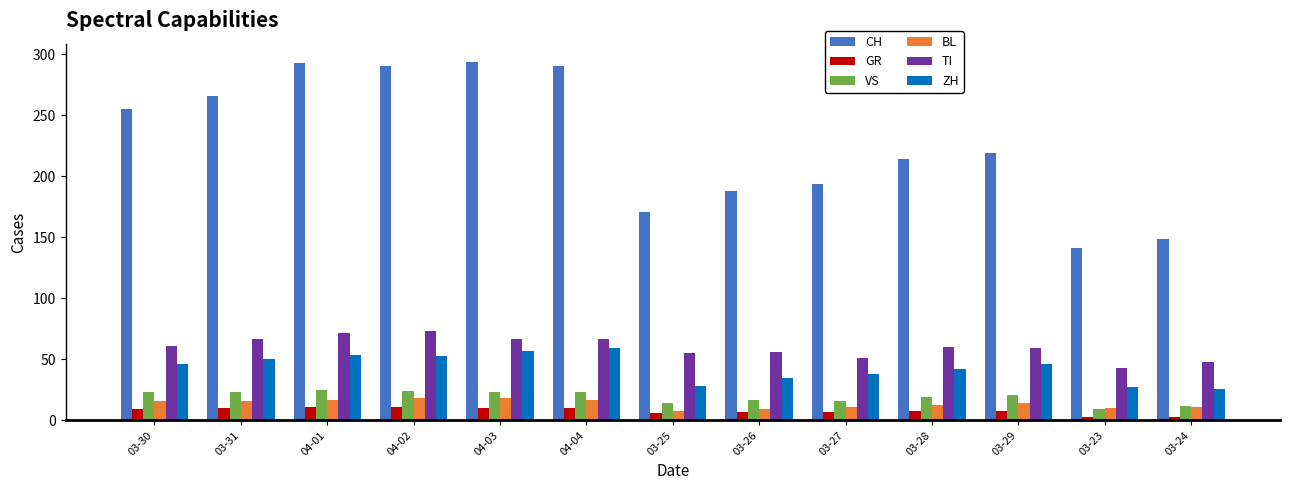

What is the highest value of the GR series?

11